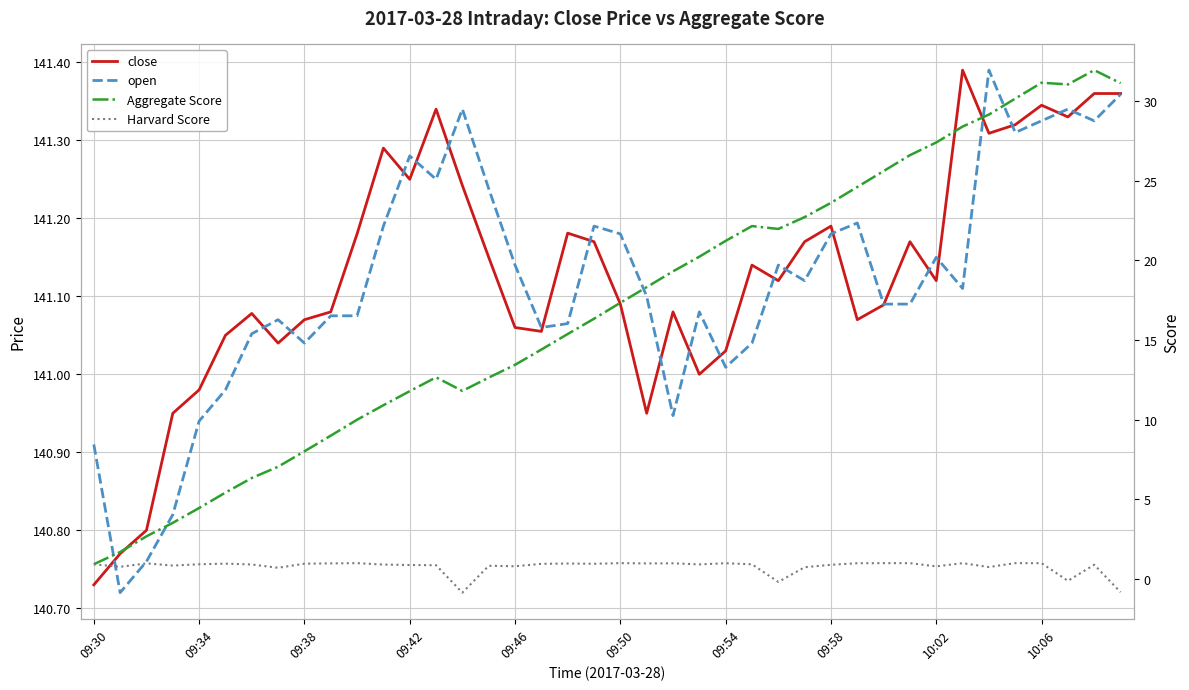

True or false: close has a value of 141.3 at 11.

True